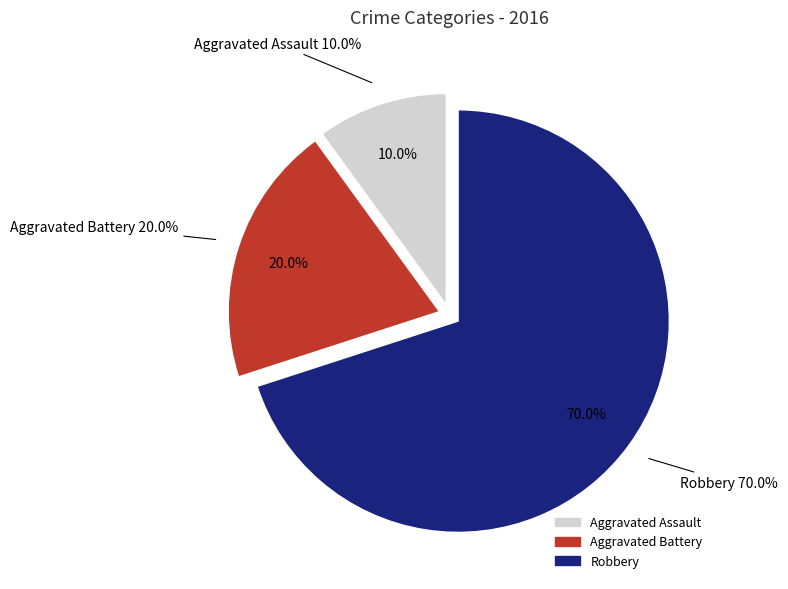

What percentage is the Aggravated Battery slice, to the nearest percent?

20%